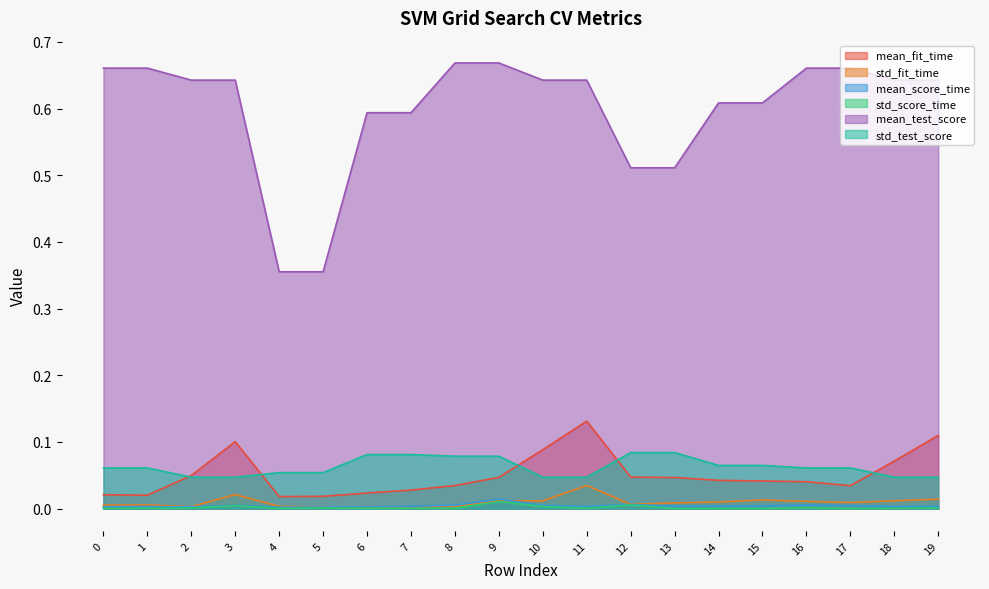

At which category does std_fit_time reach its first local valley?

2